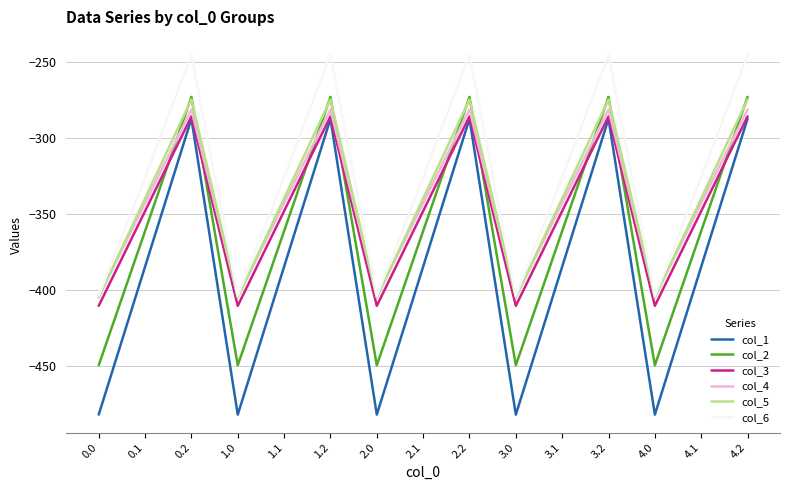

Reading left to right, extract all data points from this chart.

col_1: -482.0	-384.6	-287.1	-482.0	-384.6	-287.1	-482.0	-384.6	-287.1	-482.0	-384.6	-287.1	-482.0	-384.6	-287.1
col_2: -449.5	-361.1	-272.7	-449.5	-361.1	-272.7	-449.5	-361.1	-272.7	-449.5	-361.1	-272.7	-449.5	-361.1	-272.7
col_3: -410.3	-347.9	-285.5	-410.3	-347.9	-285.5	-410.3	-347.9	-285.5	-410.3	-347.9	-285.5	-410.3	-347.9	-285.5
col_4: -404.4	-342.7	-281.0	-404.4	-342.7	-281.0	-404.4	-342.7	-281.0	-404.4	-342.7	-281.0	-404.4	-342.7	-281.0
col_5: -404.9	-339.6	-274.4	-404.9	-339.6	-274.4	-404.9	-339.6	-274.4	-404.9	-339.6	-274.4	-404.9	-339.6	-274.4
col_6: -403.8	-325.7	-245.0	-403.8	-325.7	-245.0	-403.8	-325.7	-245.0	-403.8	-325.7	-245.0	-403.8	-325.7	-245.0